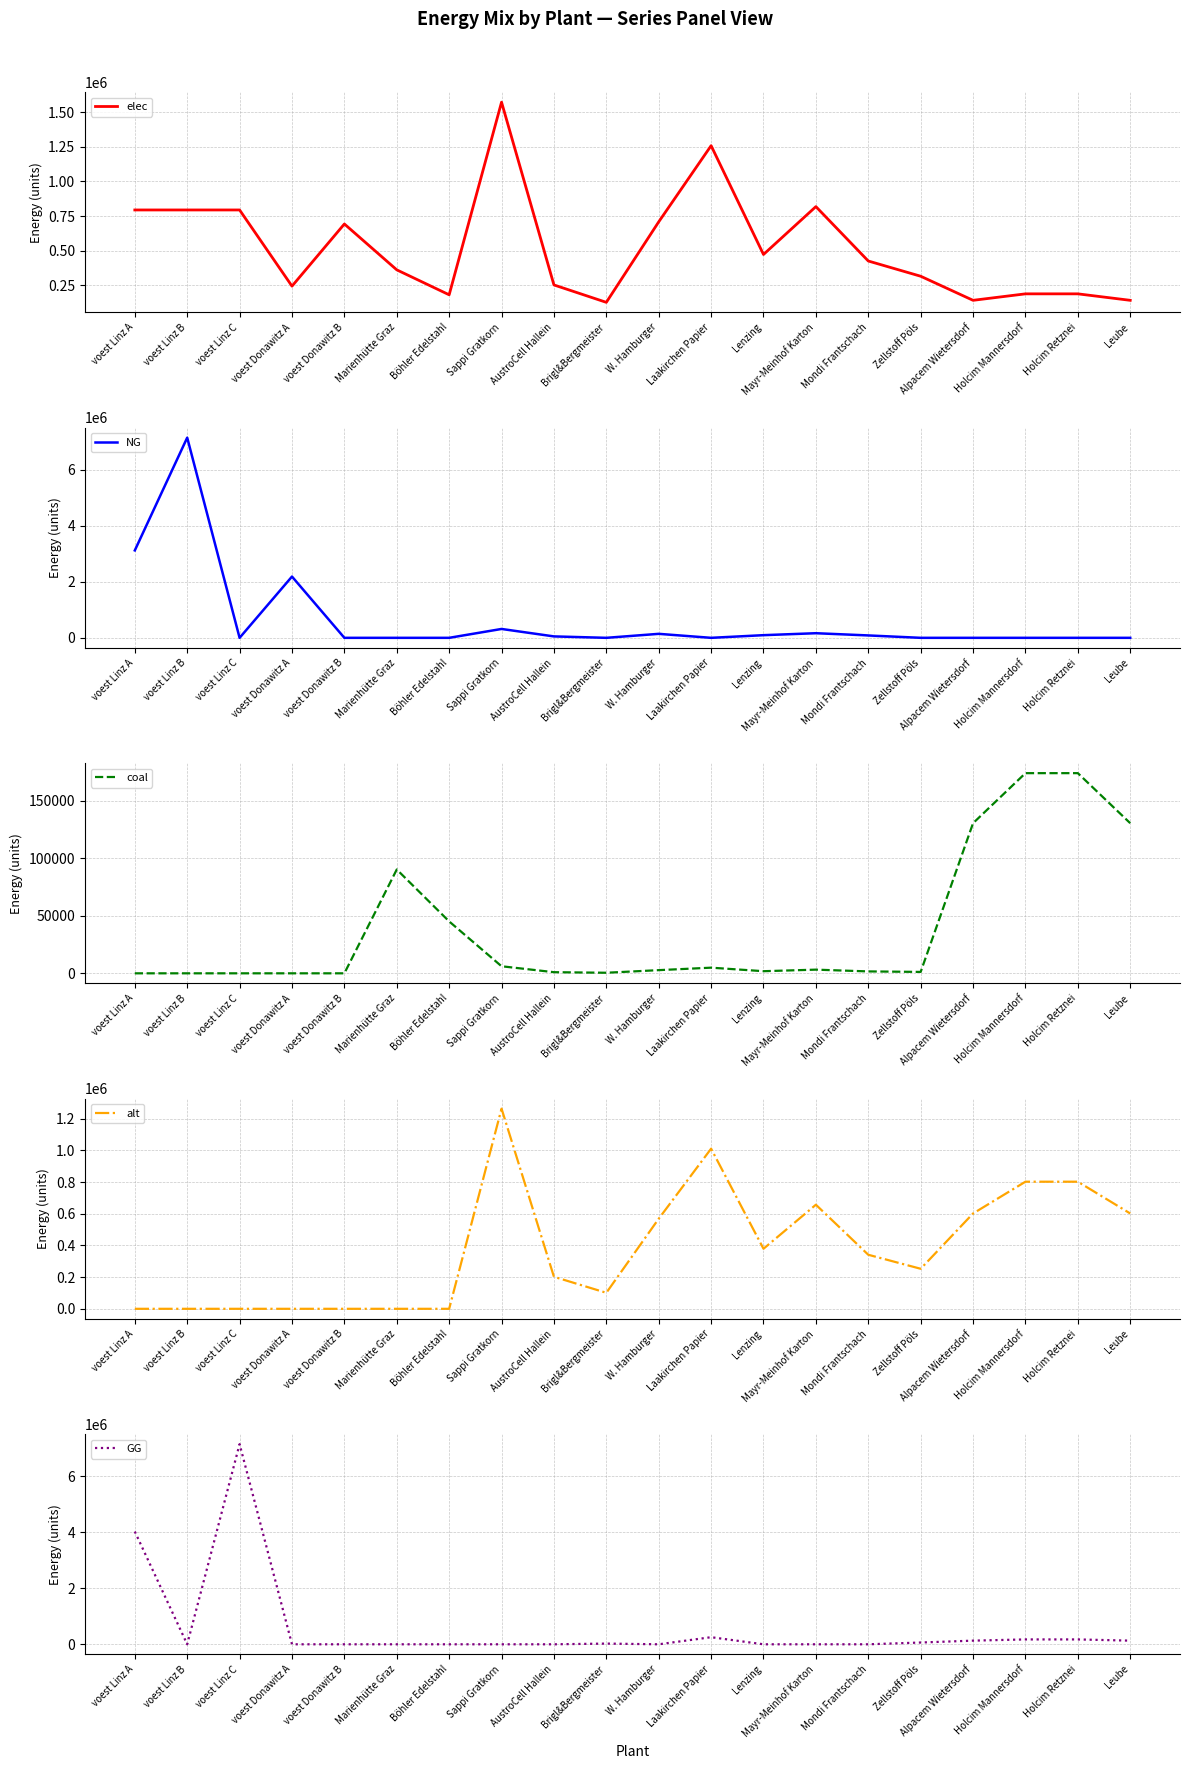

What are all the series names shown in the legend?

elec, NG, coal, alt, GG